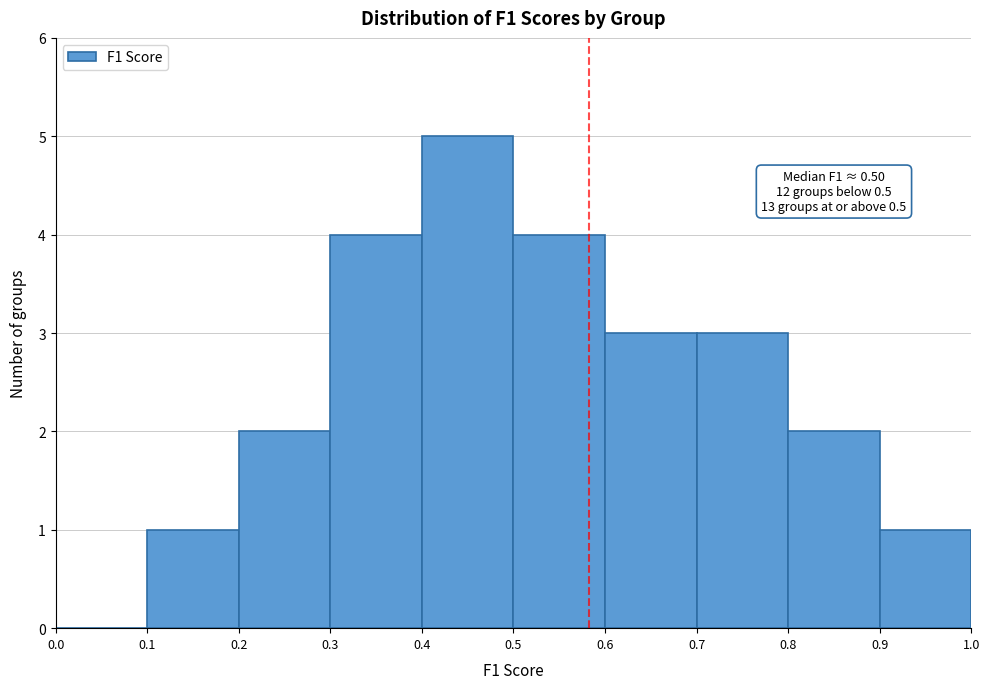

Which range on the x-axis has the tallest bar?

0.4 to 0.5